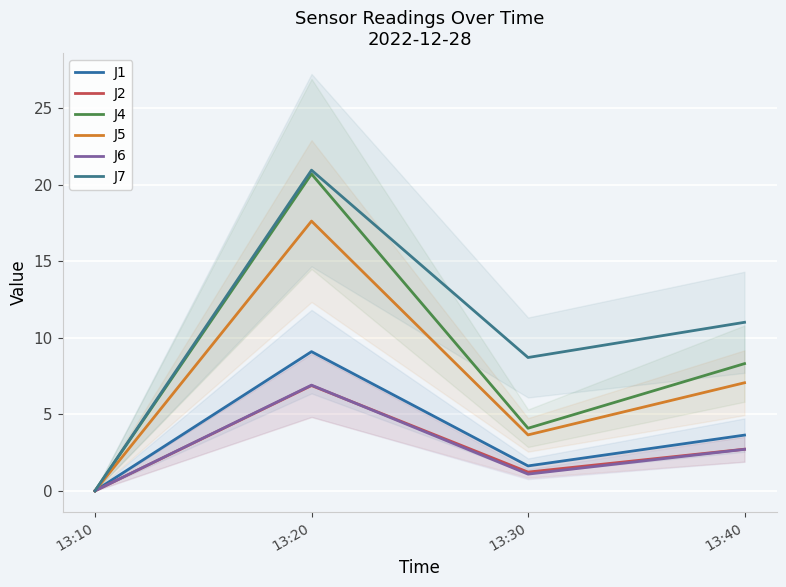

True or false: J2 has a value of 2.7 at 13:40.

True